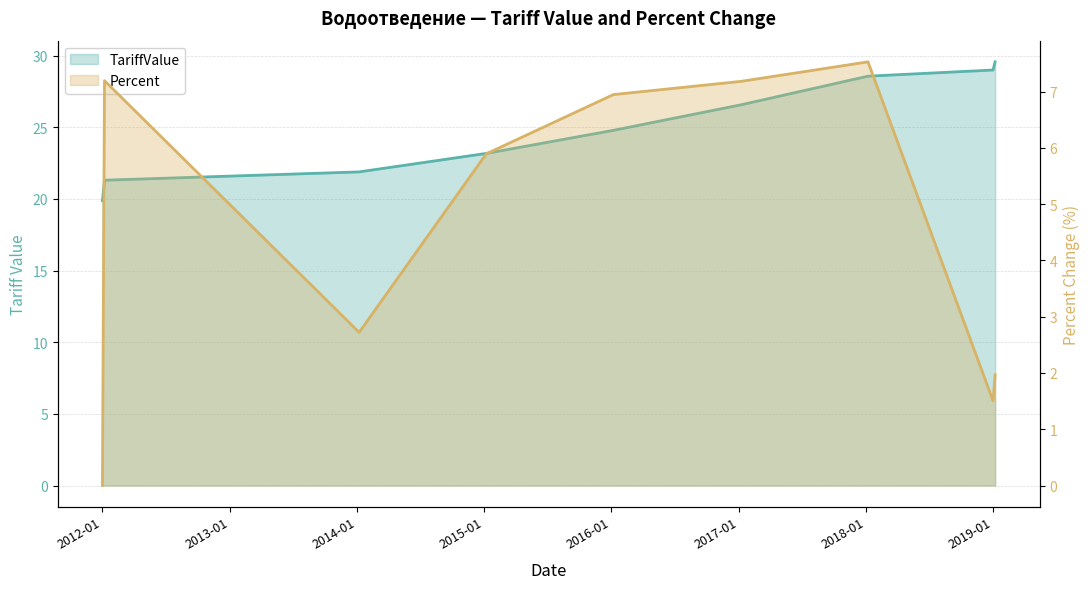

At which category is the sum across all series the highest?

2018-01-07